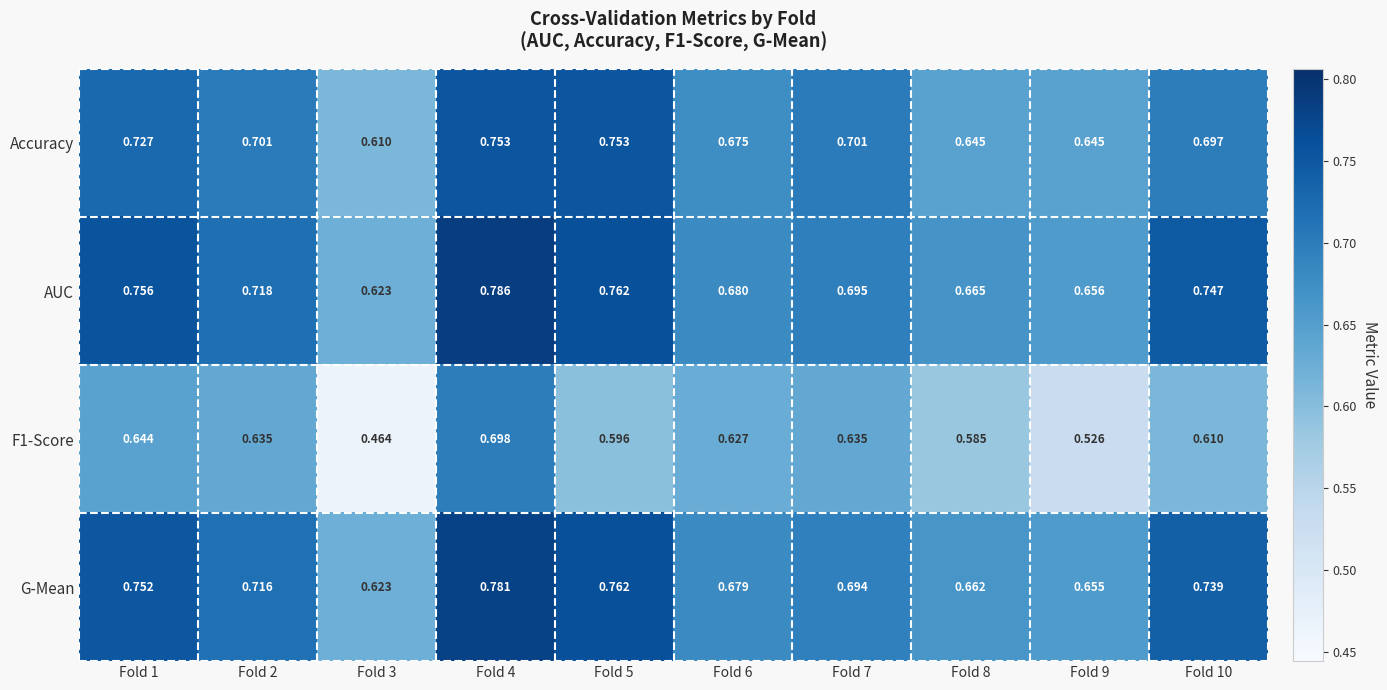

Which series has the largest total across all categories?

AUC